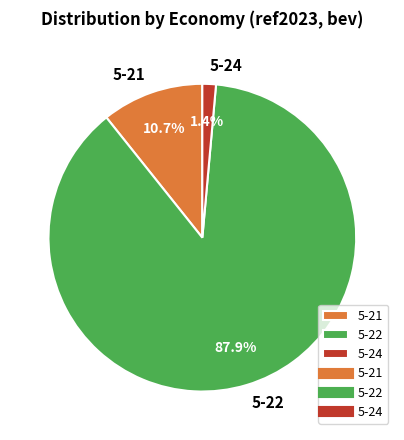

How many segments does this pie chart have?

3